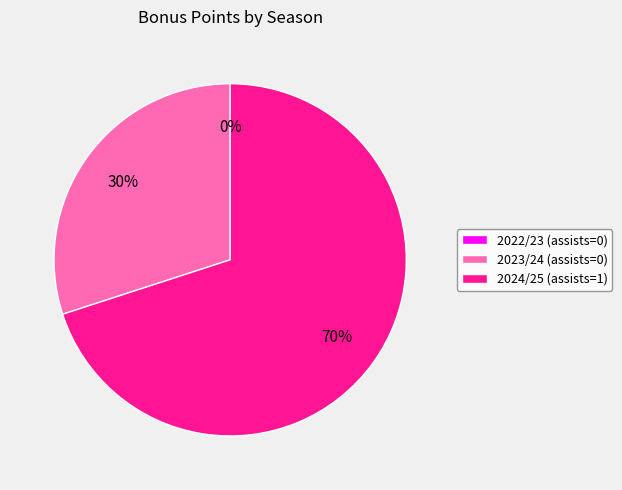

Rank the categories by value from lowest to highest.

2022/23 (assists=0), 2023/24 (assists=0), 2024/25 (assists=1)